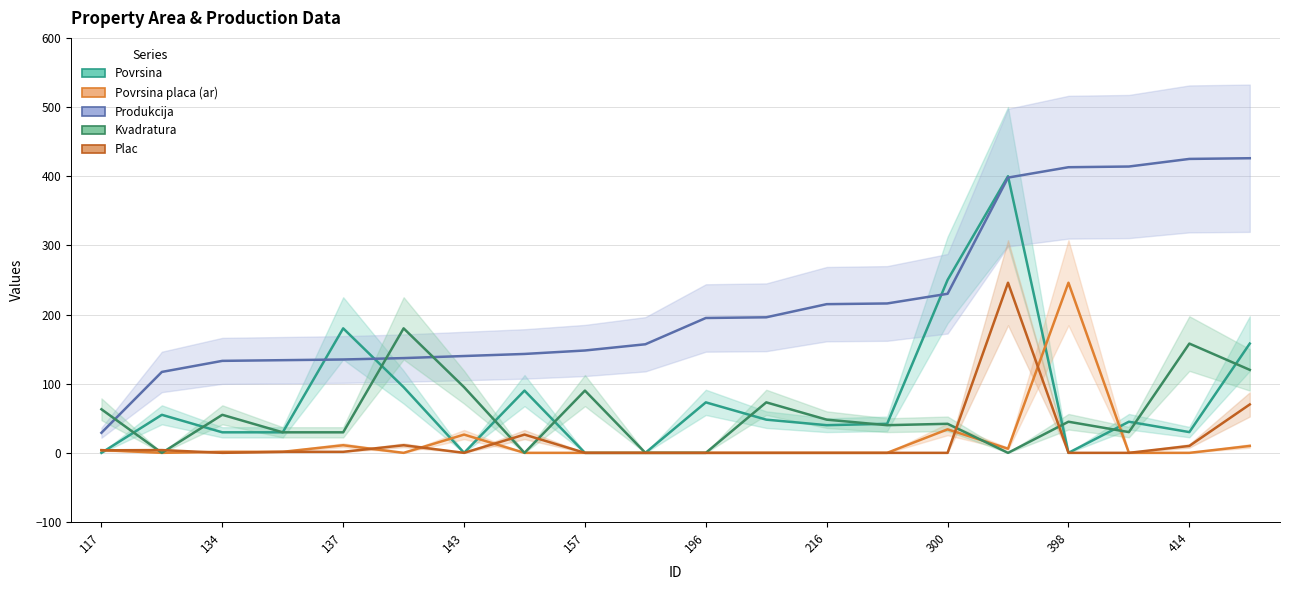

At which category is the sum across all series the highest?

15